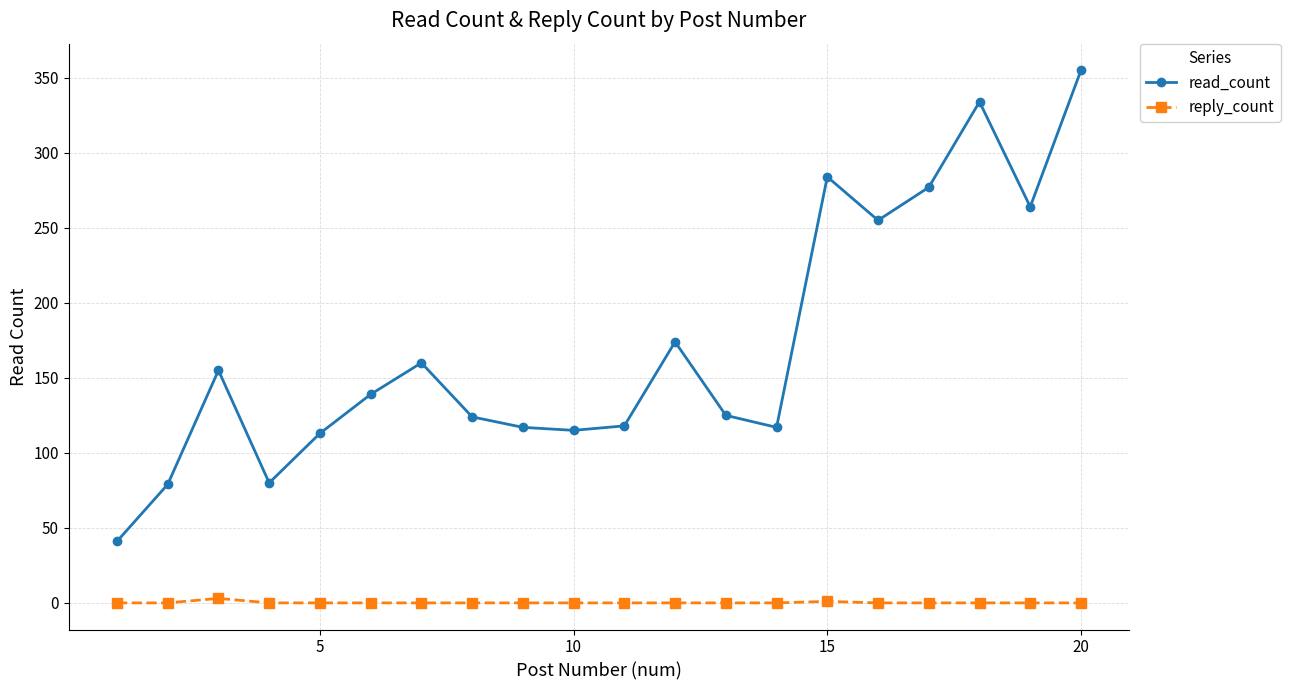

True or false: read_count and reply_count cross at least once.

False